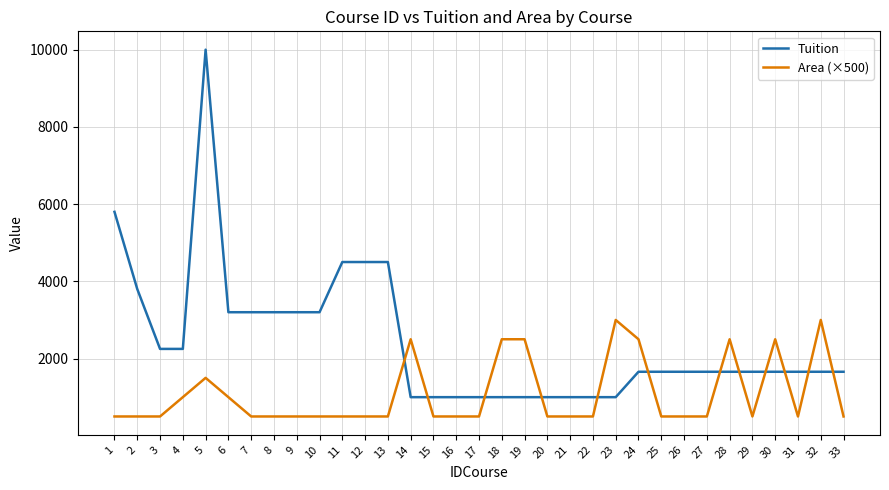

Is the value of Area (×500) at 27 greater than the value of Tuition at 11?

No